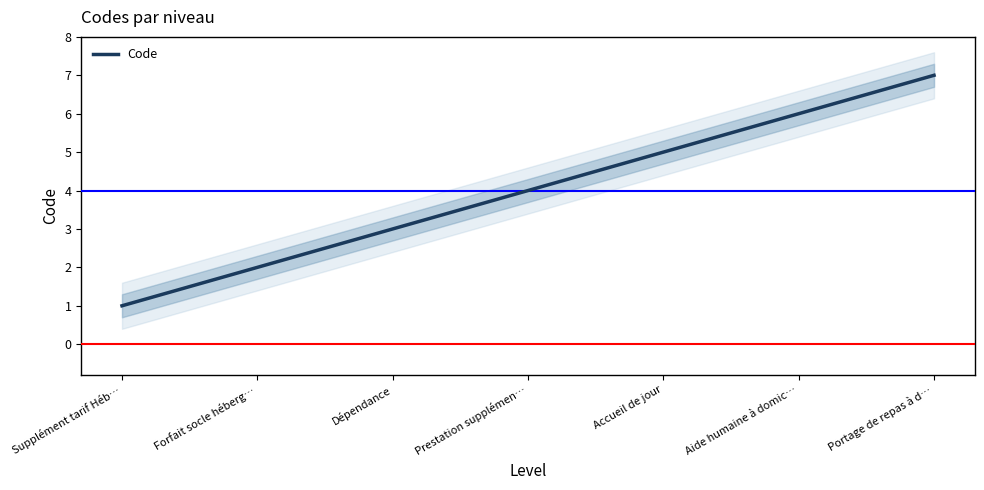

Rank the categories by value from highest to lowest.

Portage de repas à d…, Aide humaine à domic…, Accueil de jour, Prestation supplémen…, Dépendance, Forfait socle héberg…, Supplément tarif Héb…